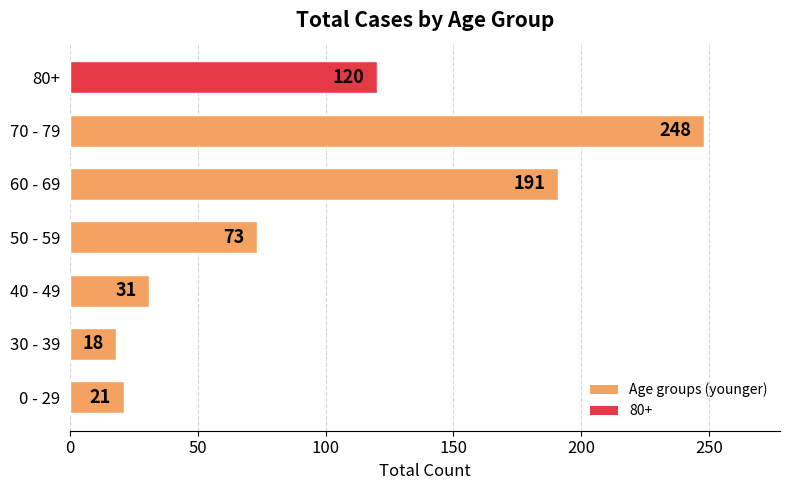

What is the difference between the maximum and minimum values?

230